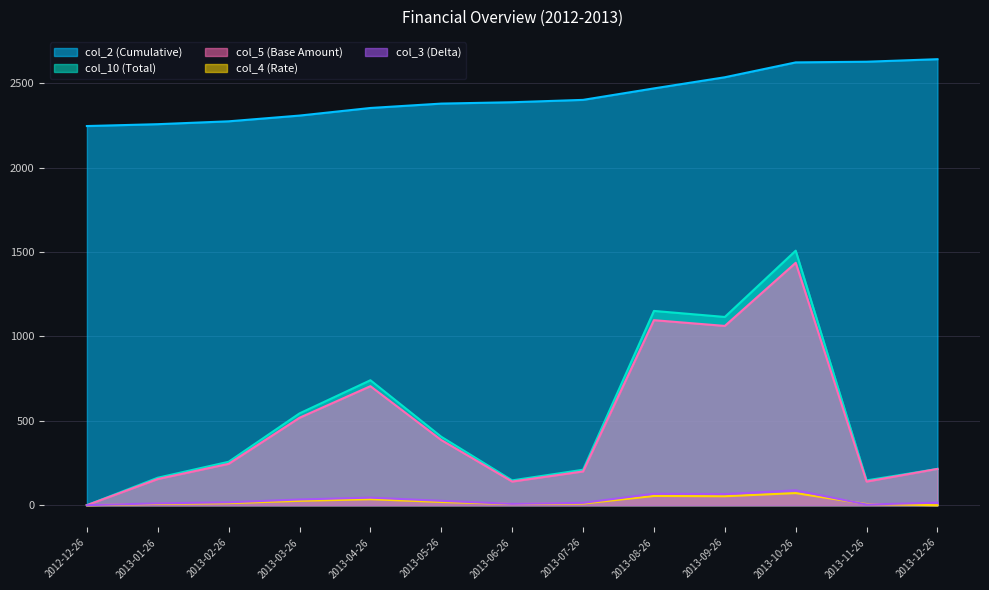

Which series has the largest total across all categories?

col_2 (Cumulative)